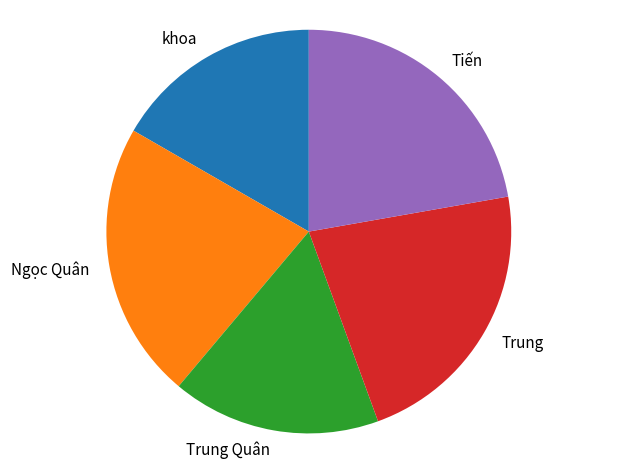

True or false: Ngọc Quân accounts for 22% of the total.

True